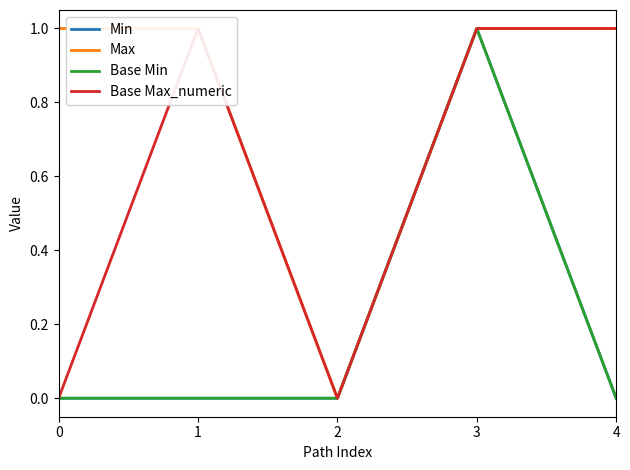

True or false: Max has a value of -1 at 2.

False